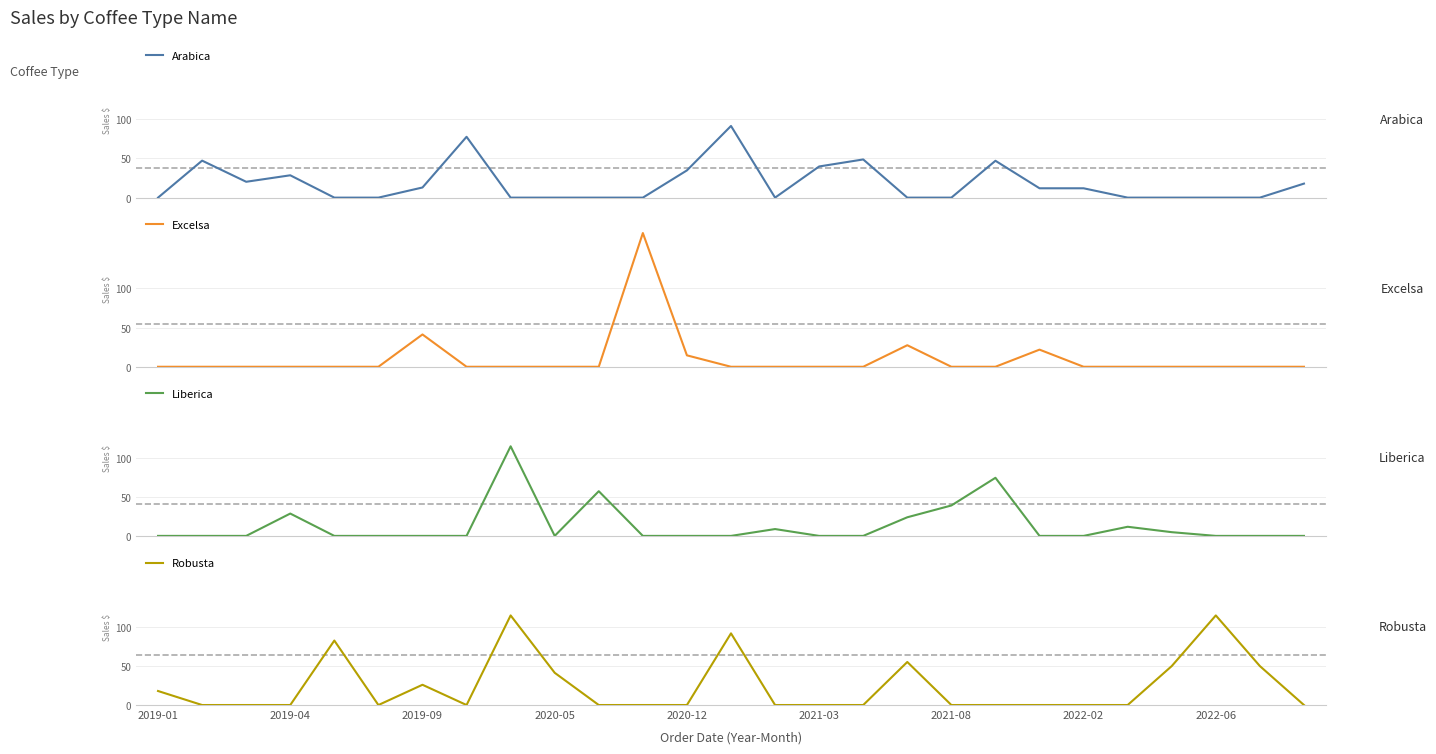

What is the difference between the maximum and second lowest values in the Robusta series?

114.4